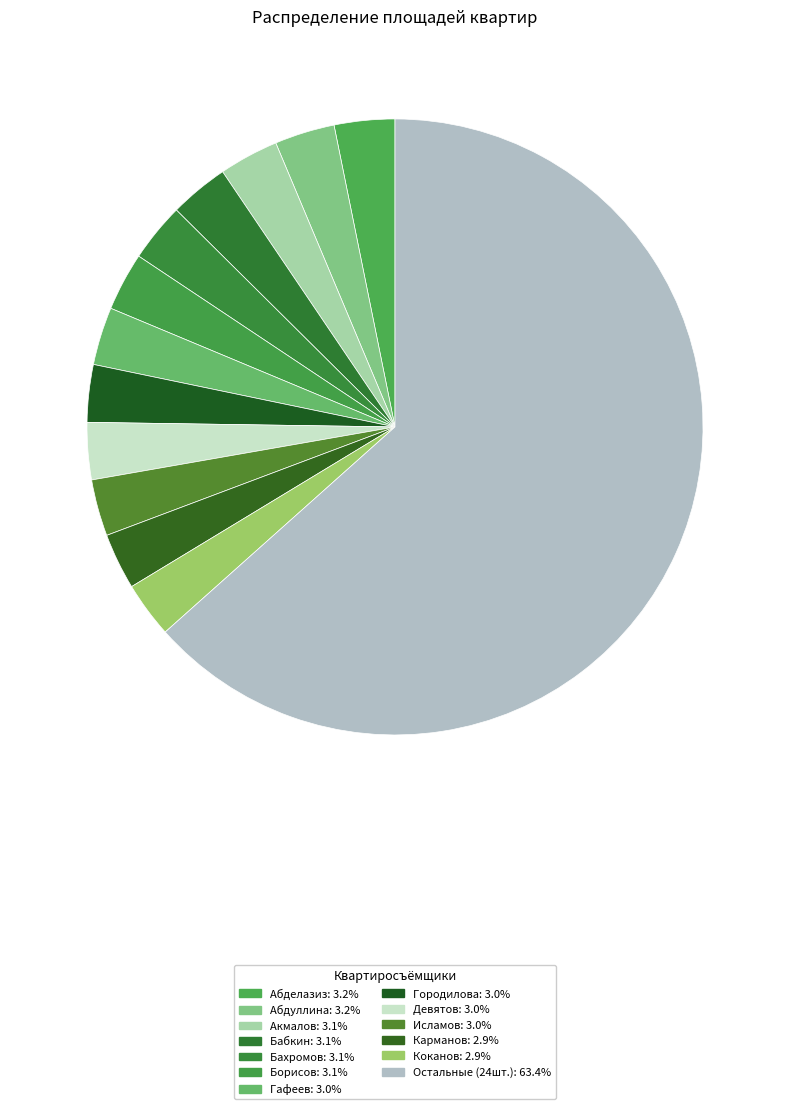

How many segments does this pie chart have?

13